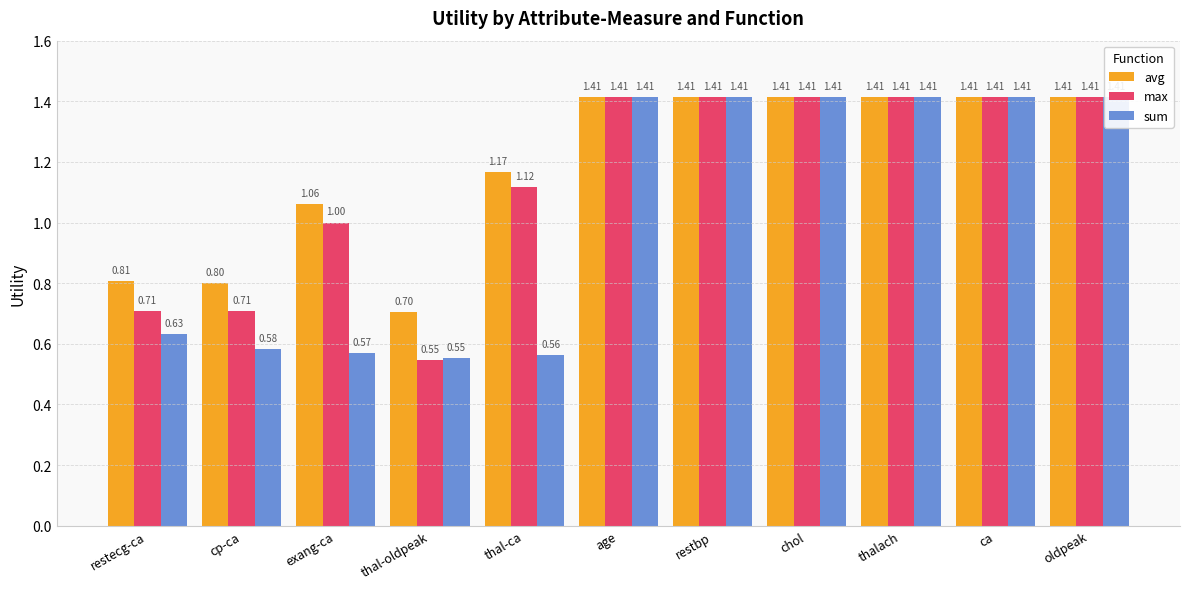

Between age and ca, which series saw the biggest shift?

avg